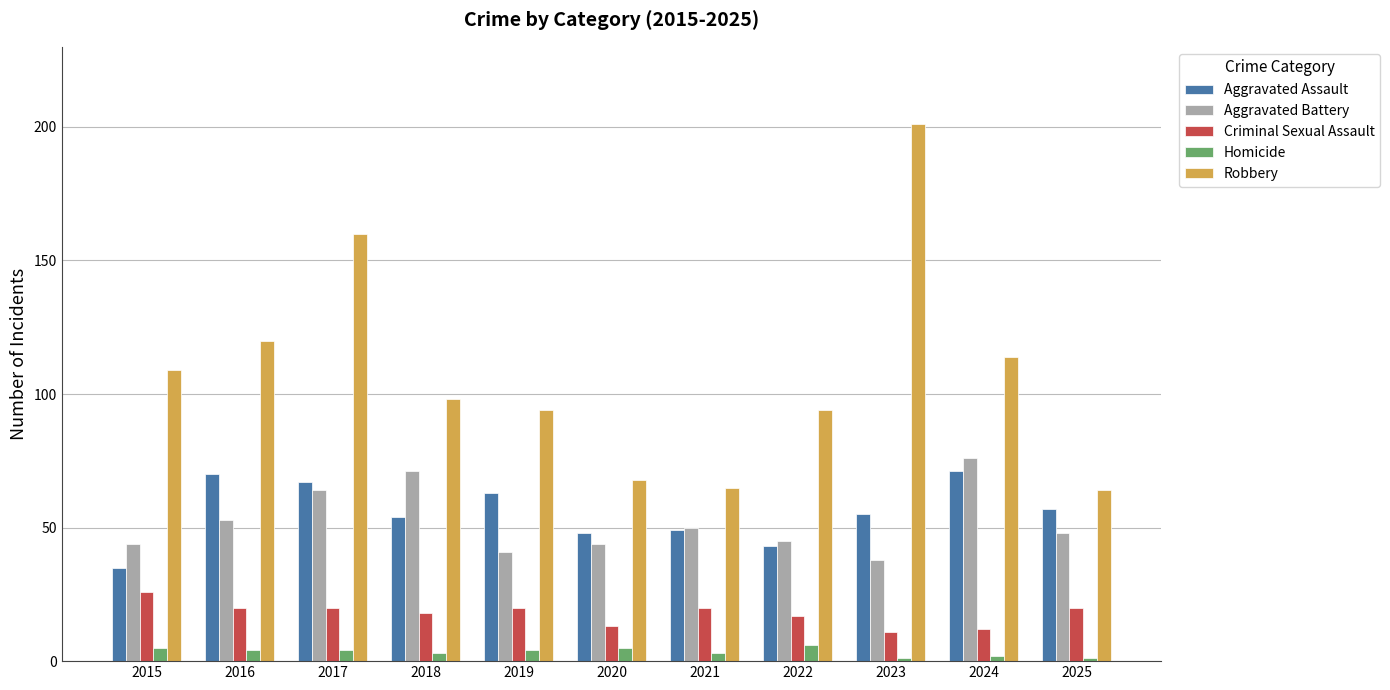

How many data points in Aggravated Battery are less than 48?

5